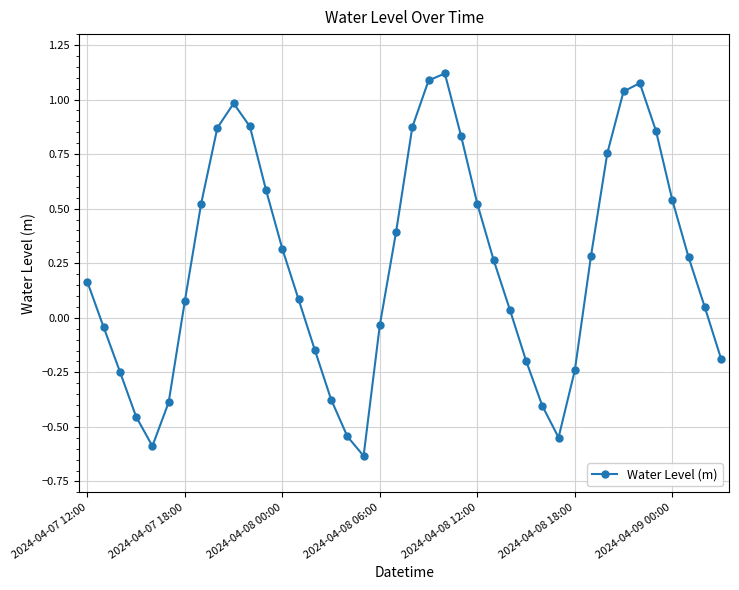

What is the sum of all values?

9.5